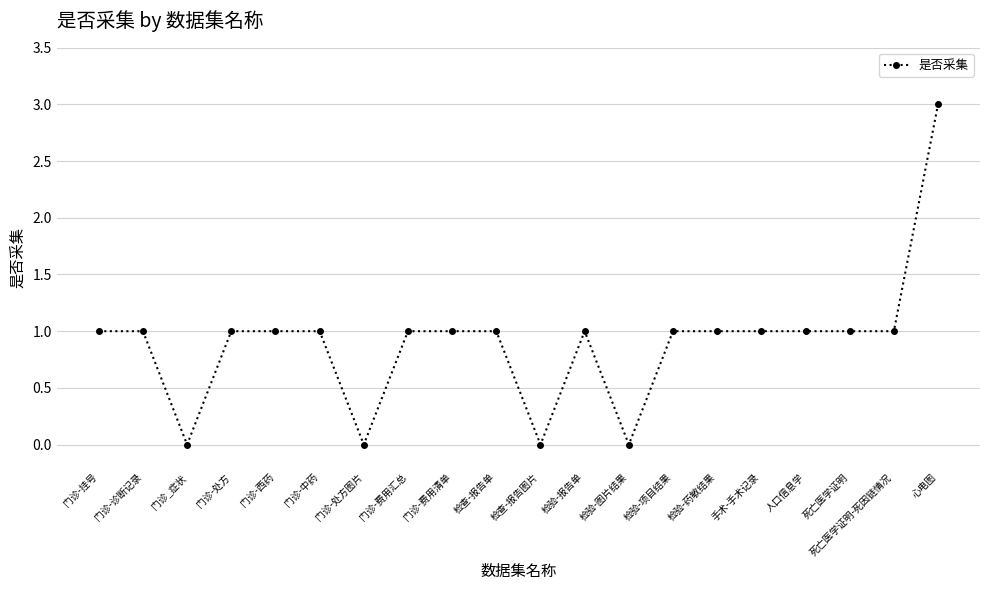

At which category does the chart reach its peak across all series?

心电图